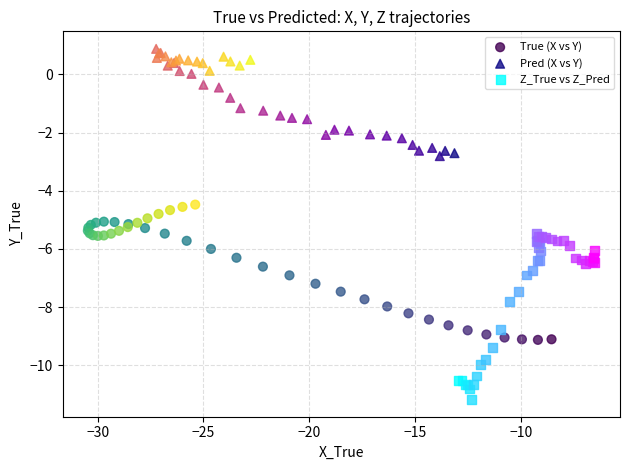

Which series reaches the minimum Y coordinate?

Z_True vs Z_Pred